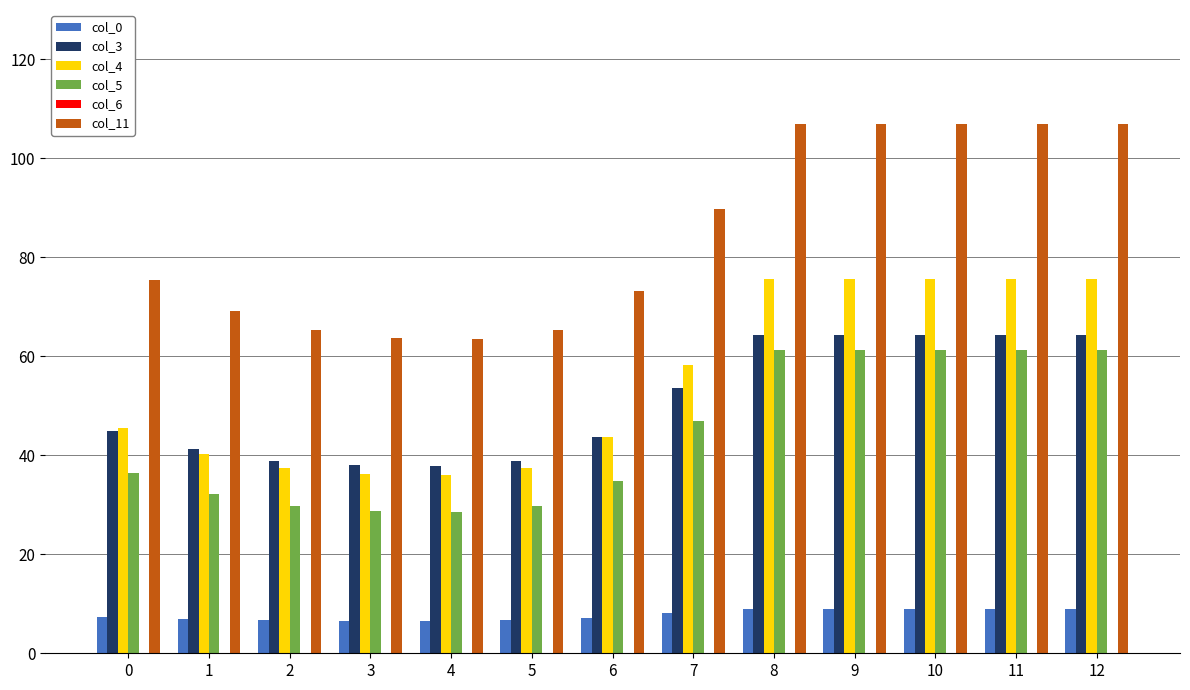

Count the number of categories in the chart.

13